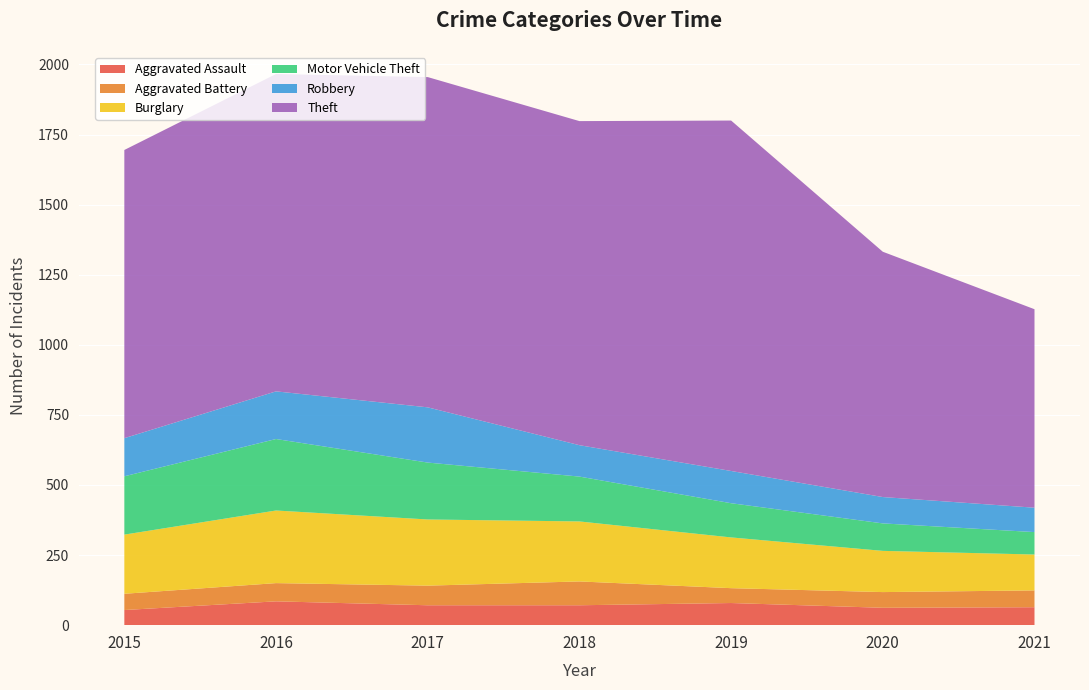

Reading left to right, extract all data points from this chart.

Aggravated Assault: 54	85	71	71	79	62	64
Aggravated Battery: 58	65	70	85	53	56	60
Burglary: 211	259	236	214	181	147	128
Motor Vehicle Theft: 208	255	203	160	122	98	80
Robbery: 136	170	197	112	115	94	87
Theft: 1028	1132	1178	1156	1250	875	708